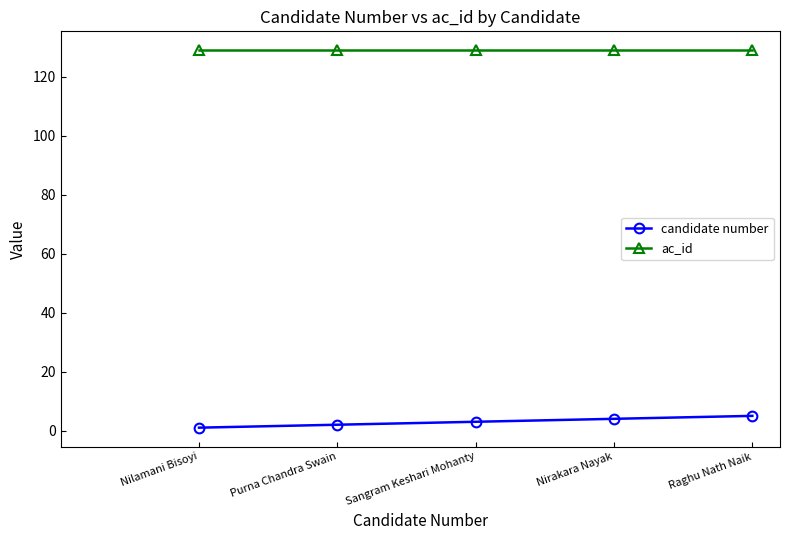

At Purna Chandra Swain, list the series in order from smallest to largest.

candidate number, ac_id